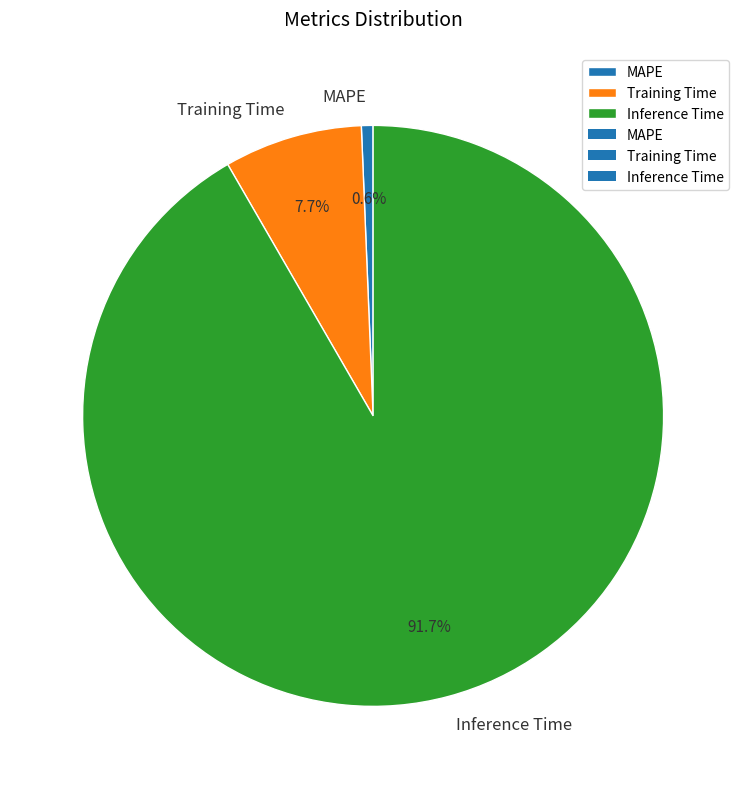

Which category accounts for the majority?

Inference Time